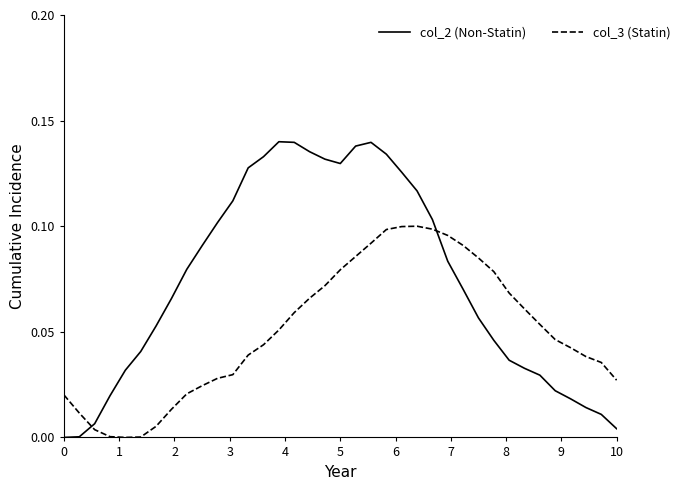

Which series has the largest total across all categories?

col_2 (Non-Statin)